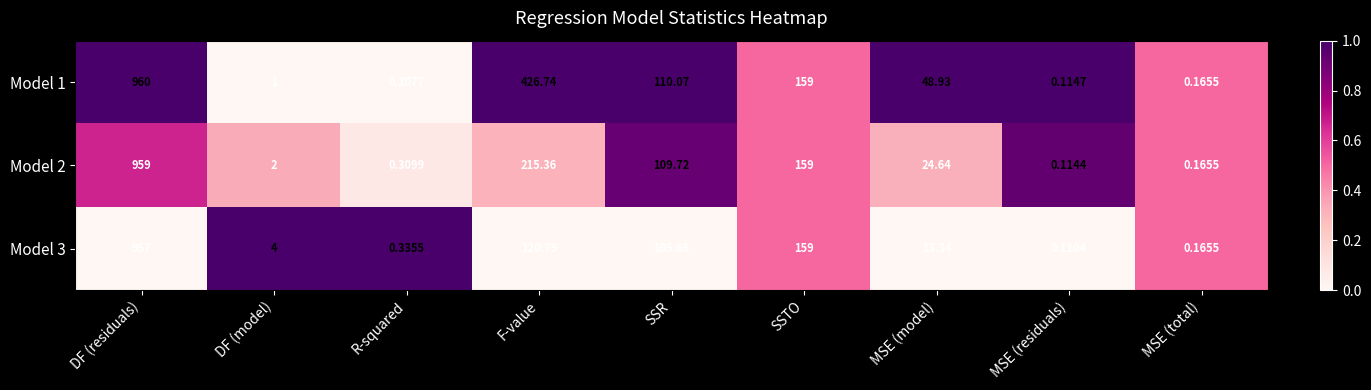

Which series changed the most between DF (residuals) and MSE (total)?

Model 1